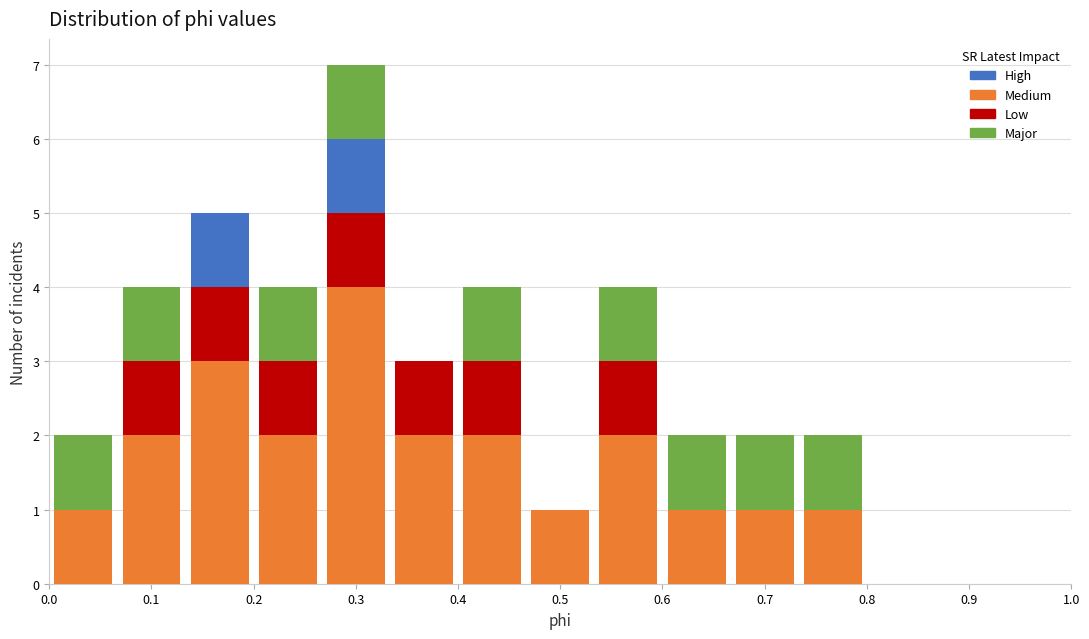

Reading left to right, list every stacked bar in this chart as the range it spans on the x-axis followed by its total height. Neither the bar edges nor the heights are printed on the chart, so give them approximately, as read against the axes.

0.00 to 0.07: 2
0.07 to 0.13: 4
0.13 to 0.20: 5
0.20 to 0.27: 4
0.27 to 0.33: 7
0.33 to 0.40: 3
0.40 to 0.47: 4
0.47 to 0.53: 1
0.53 to 0.60: 4
0.60 to 0.67: 2
0.67 to 0.73: 2
0.73 to 0.80: 2
0.80 to 0.87: 0
0.87 to 0.93: 0
0.93 to 1.00: 0